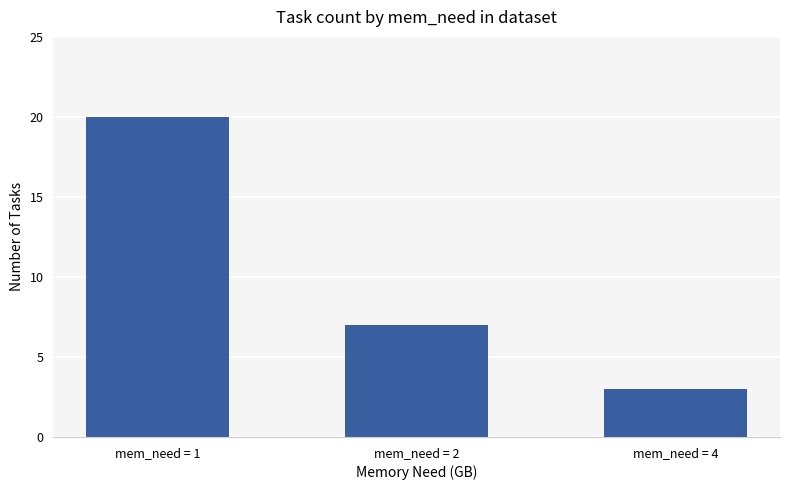

Is it true that the value at mem_need = 2 is 7?

True